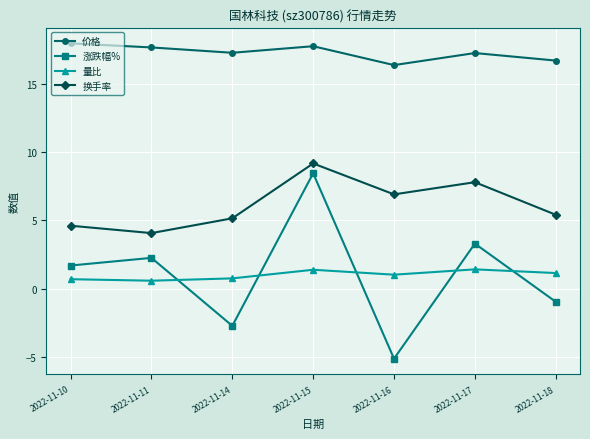

Between 2022-11-17 and 2022-11-18, which series saw the biggest shift?

涨跌幅%